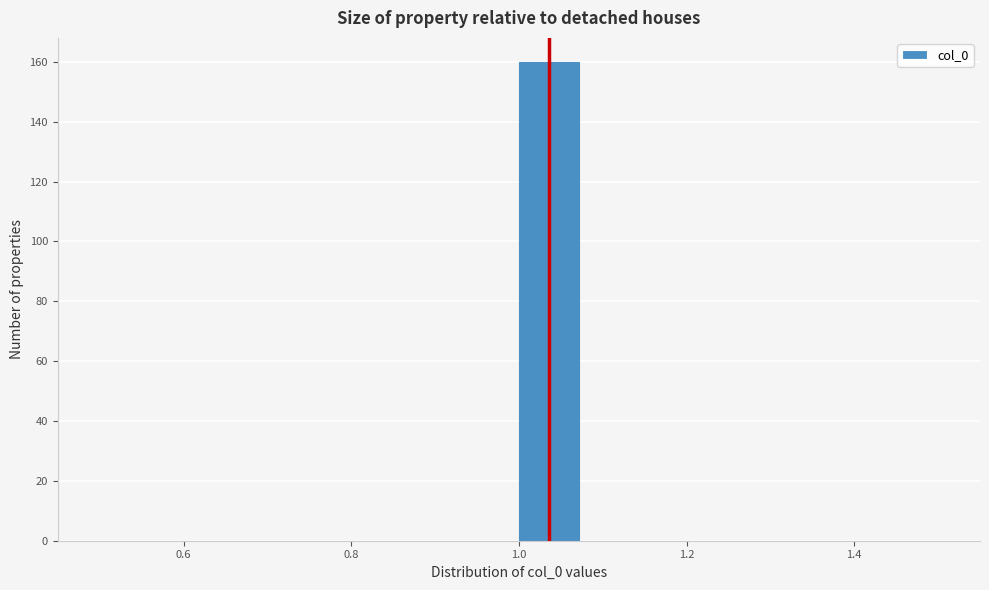

Around what value on the x-axis is the tallest bar? Give the approximate position of its centre, as read against the axis.

1.04